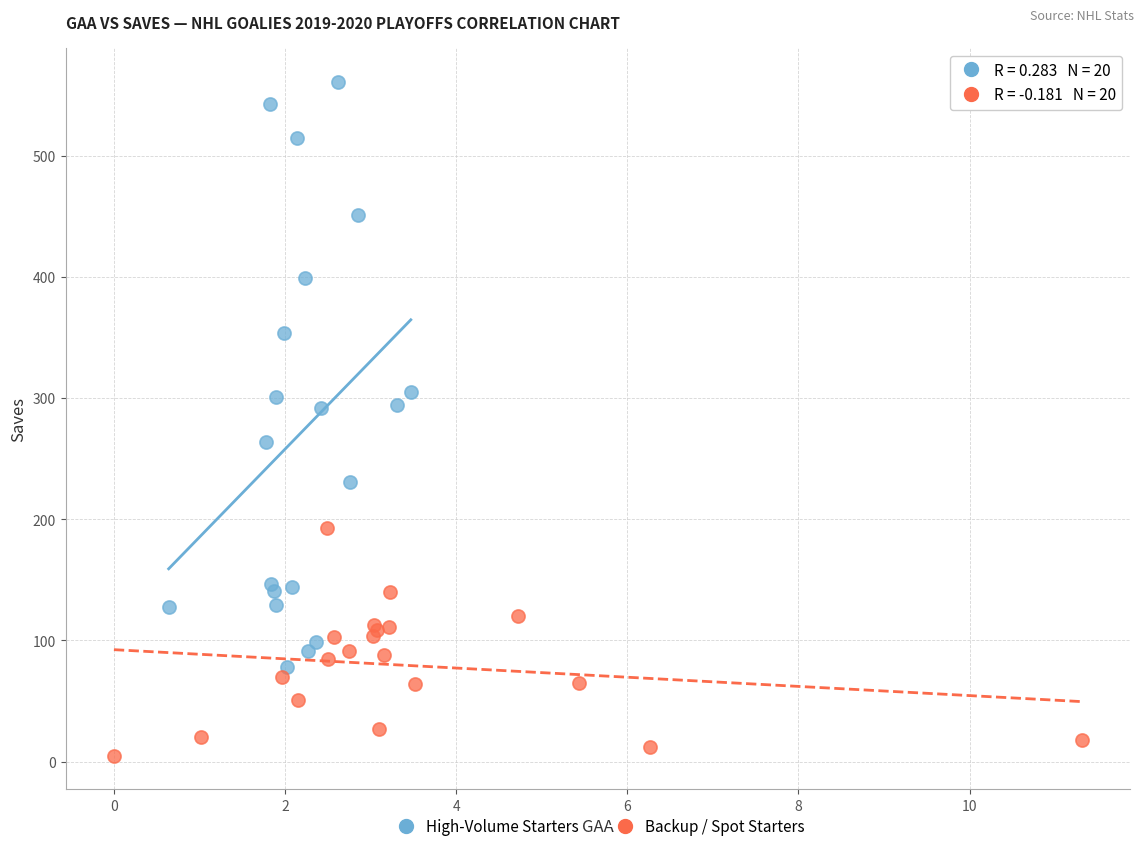

Which series contains the lowest Y value?

Backup / Spot Starters